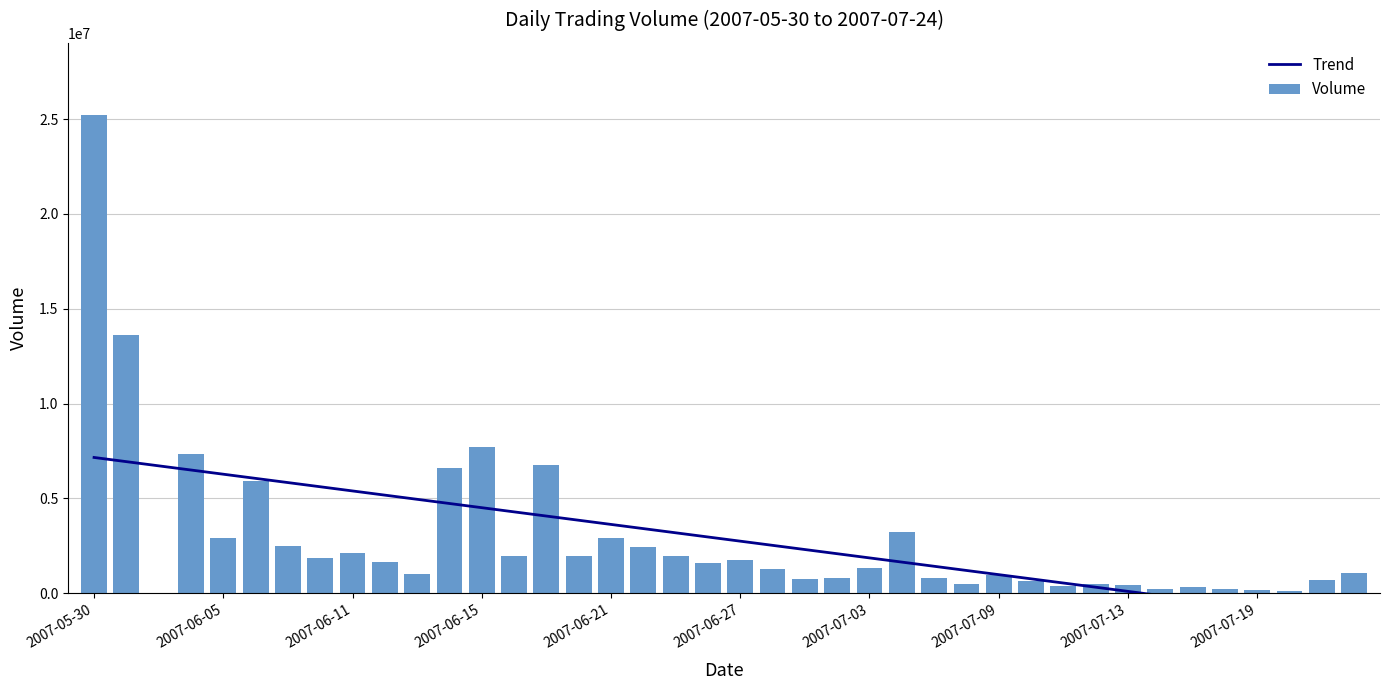

At which label does Trend first exceed 2971586?

2007-05-30